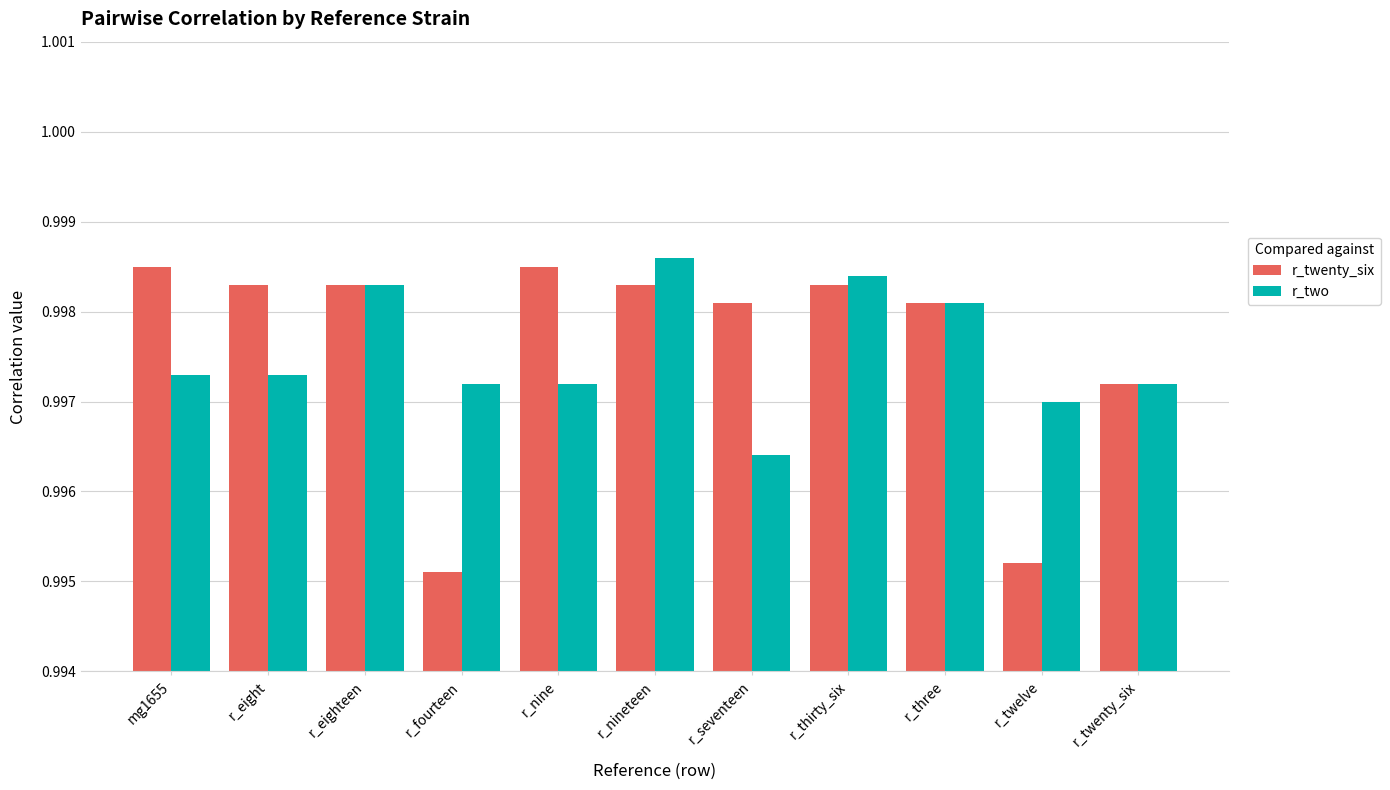

Between r_twelve and r_twenty_six, which series saw the biggest shift?

r_twenty_six